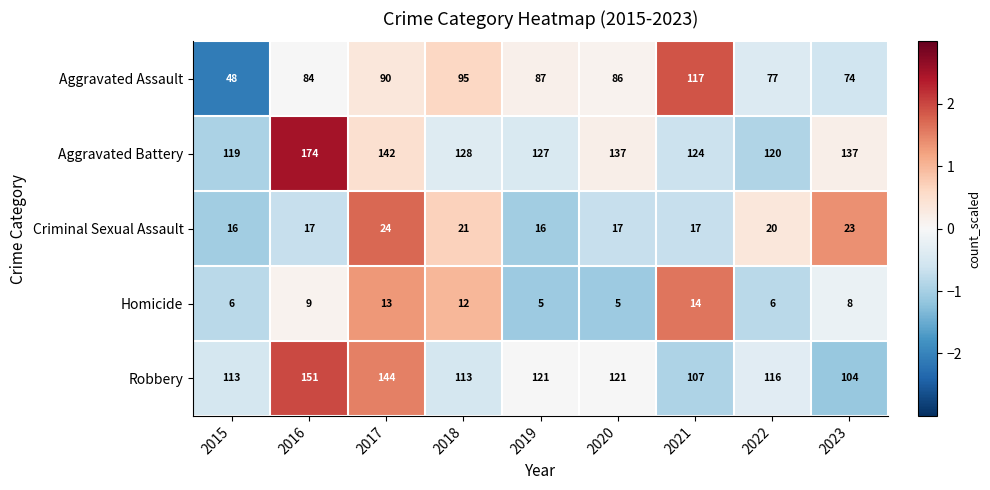

Read the Robbery value at 2020.

121